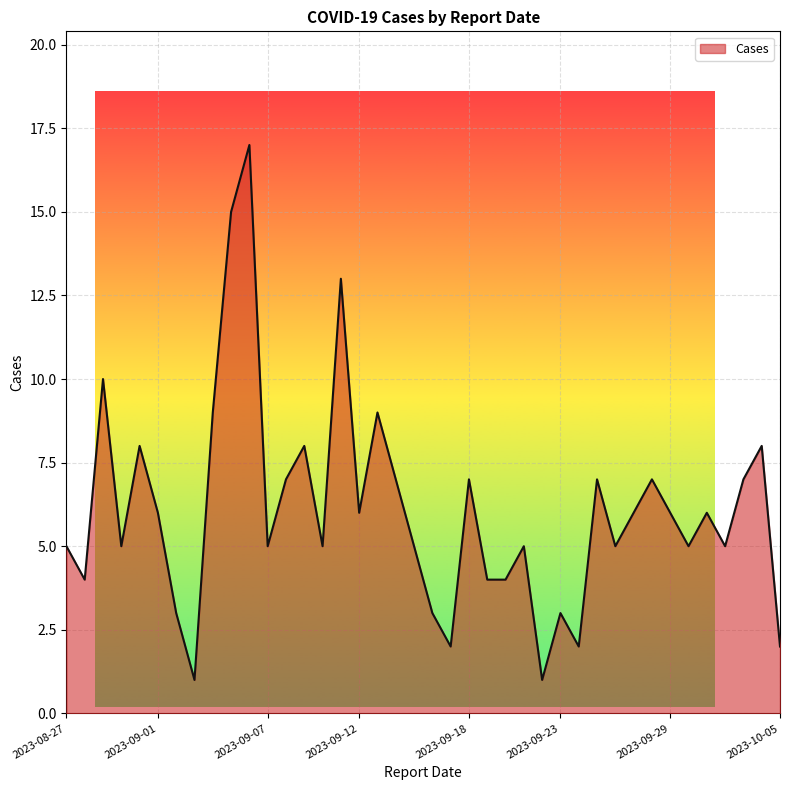

What is the greatest value displayed?

17